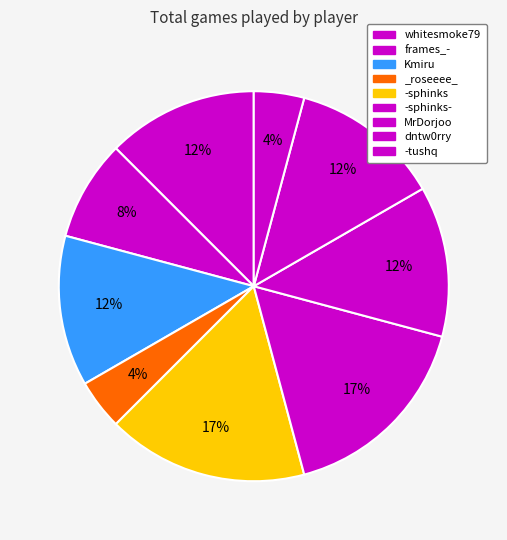

To the nearest percent, what is the combined percentage of -sphinks- and frames_-?

25%